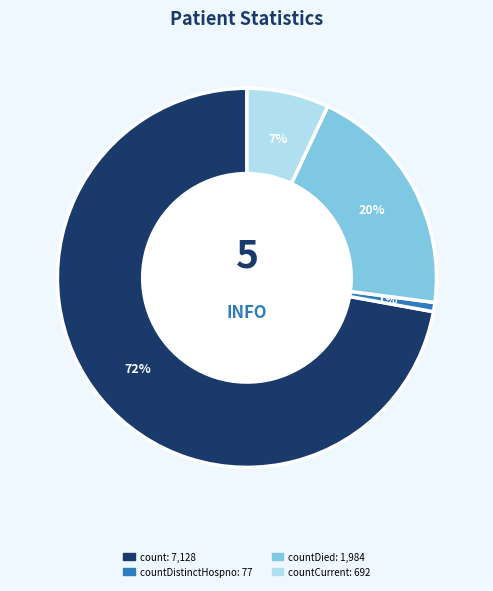

To the nearest percent, what is the difference between the largest and smallest slice percentages?

71%